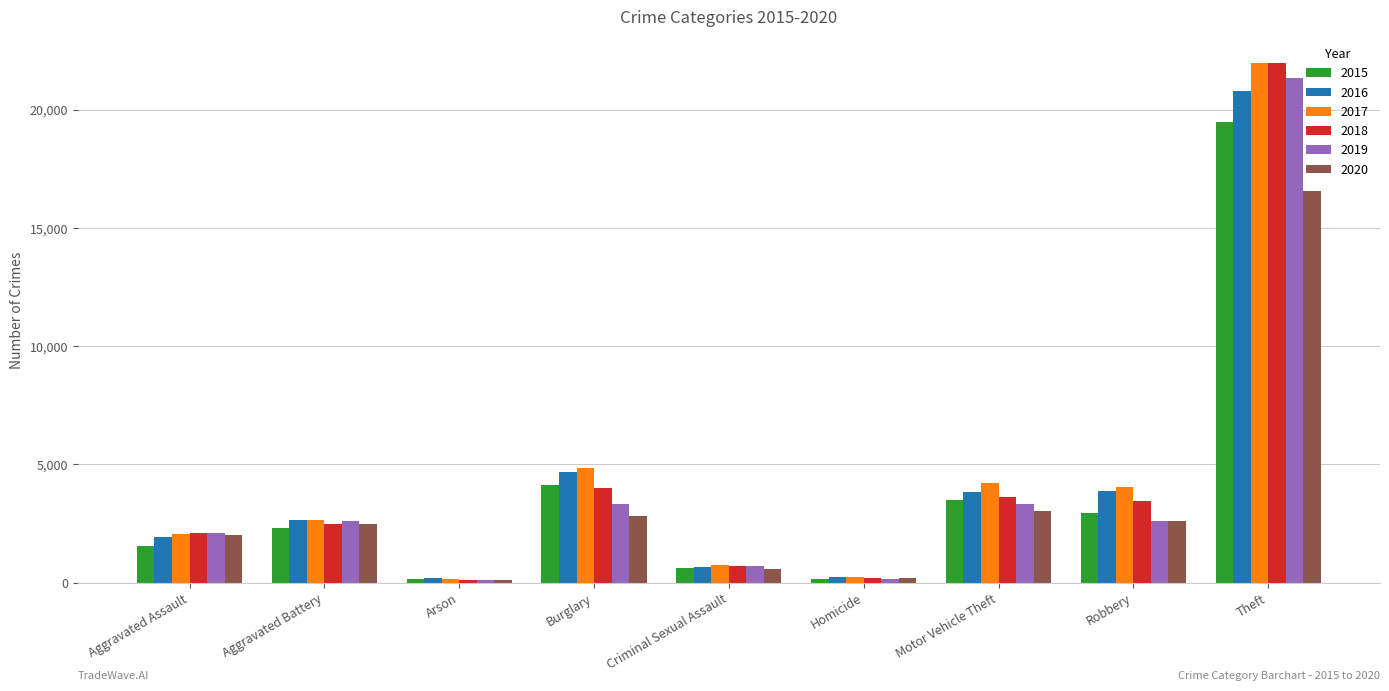

Is the value of 2017 at Burglary greater than the value of 2015 at Theft?

No